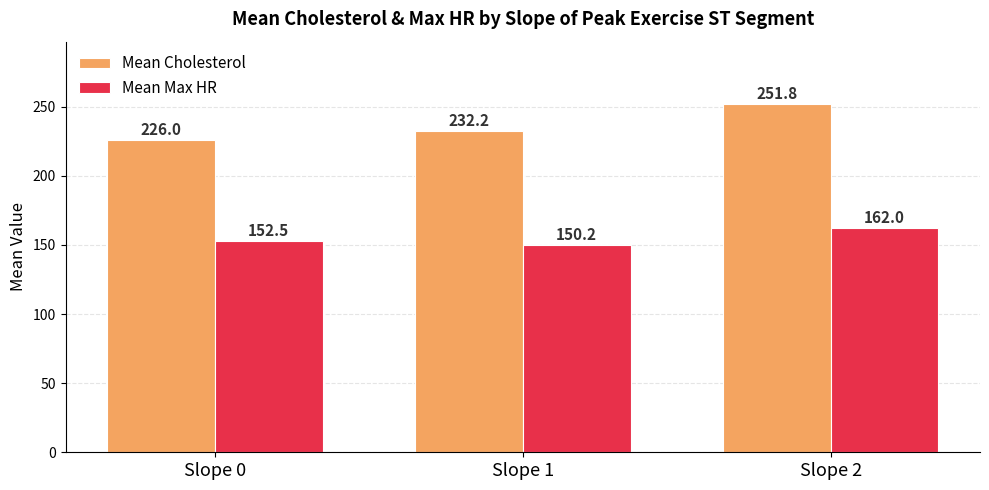

Reading right to left, extract all data points from this chart.

Mean Cholesterol: 251.8	232.2	226.0
Mean Max HR: 162.0	150.2	152.5